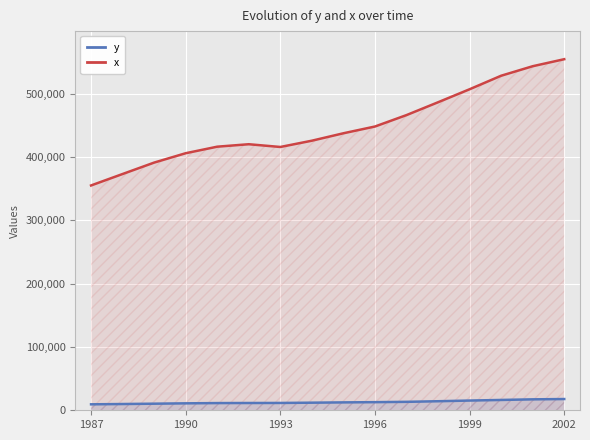

True or false: y and x intersect in this chart.

False